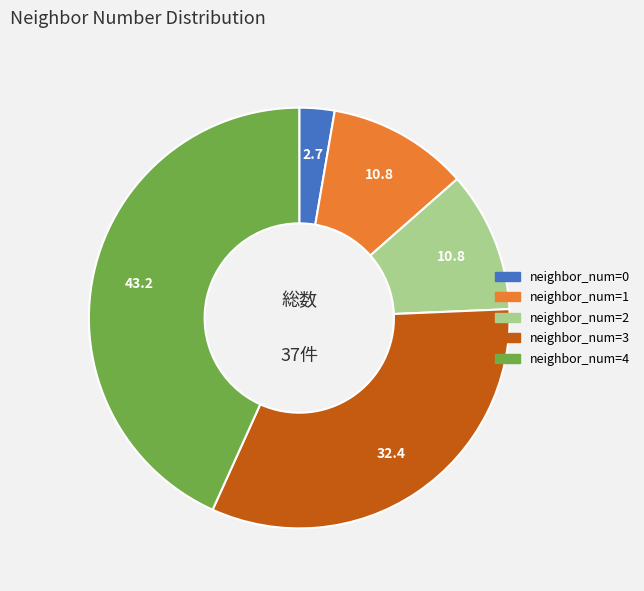

Is there any slice that represents more than half of the pie?

No